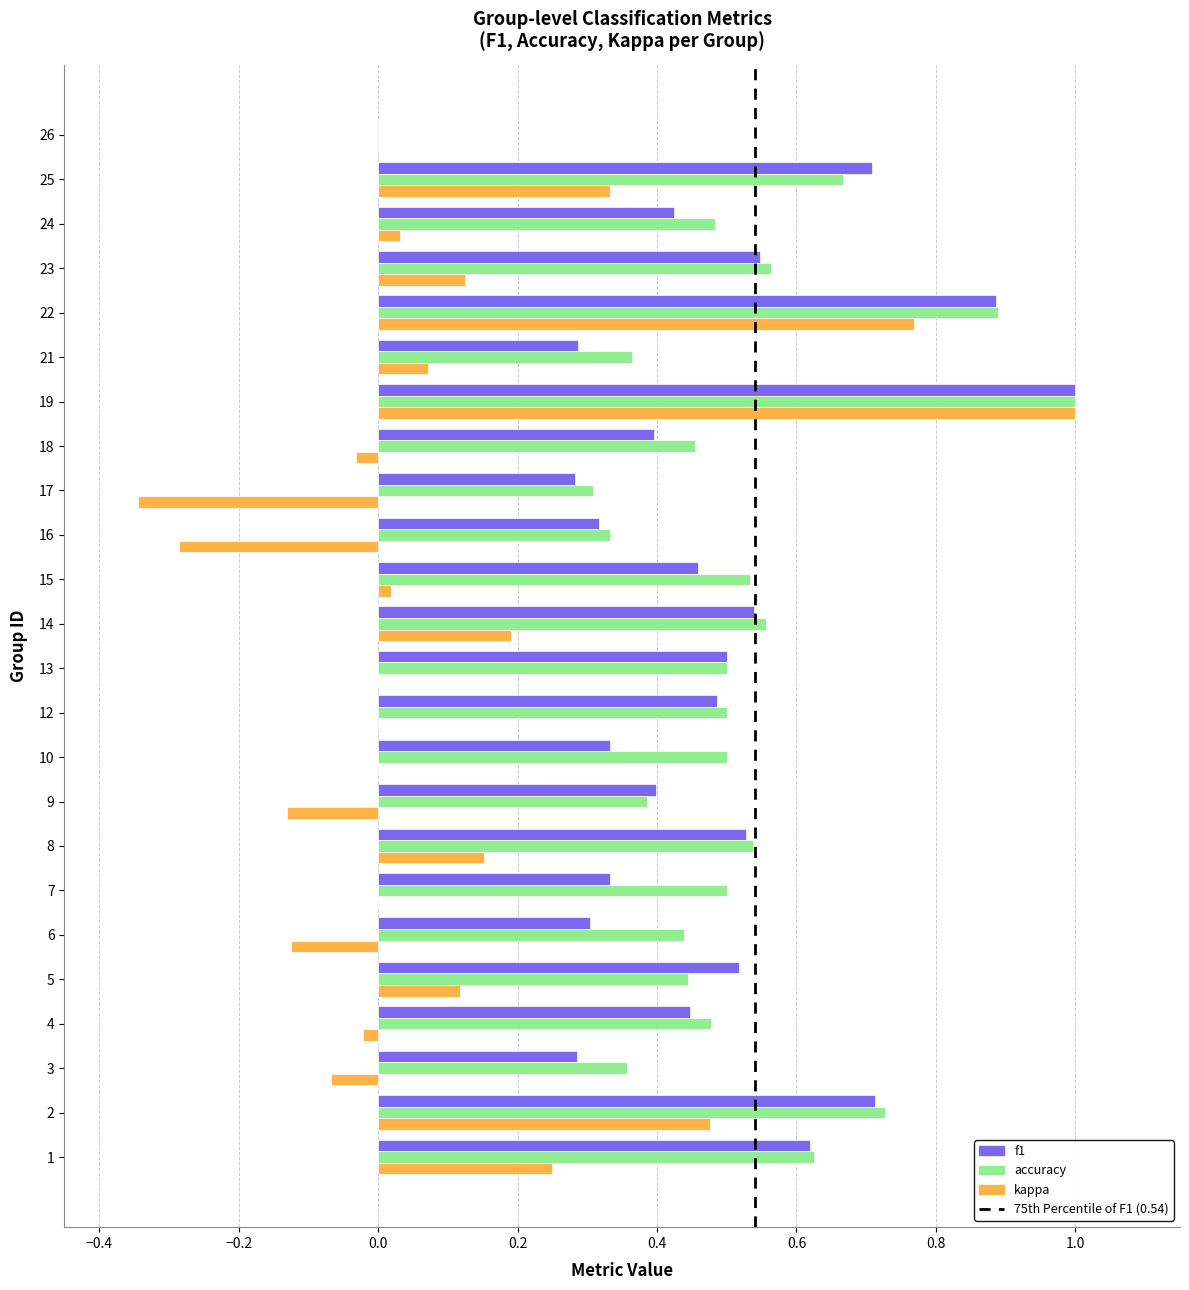

At which category is the sum across all series the highest?

19